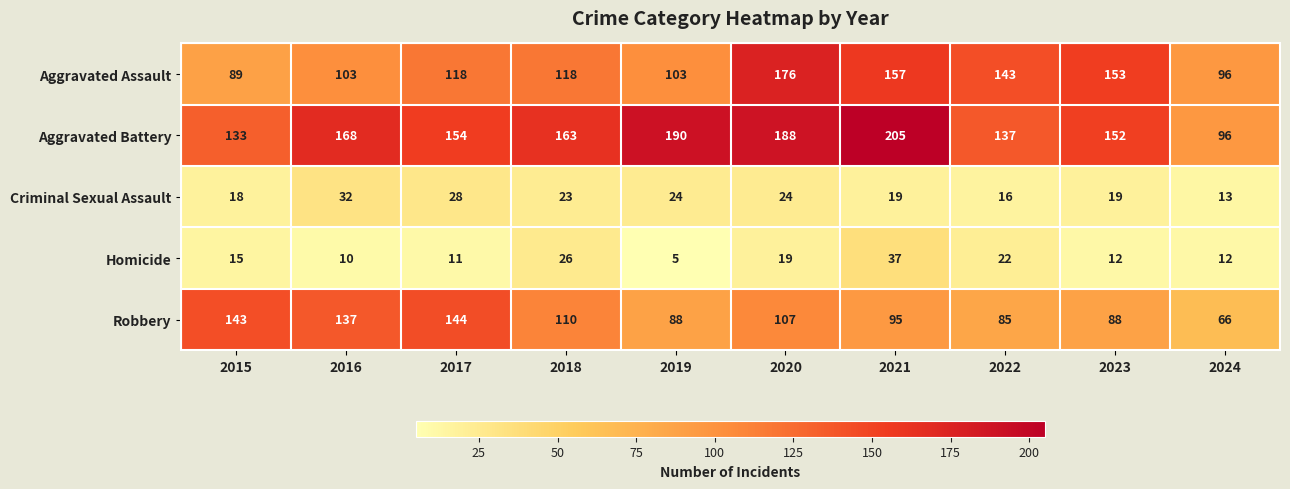

At 2015, list the series in order from largest to smallest.

Robbery, Aggravated Battery, Aggravated Assault, Criminal Sexual Assault, Homicide